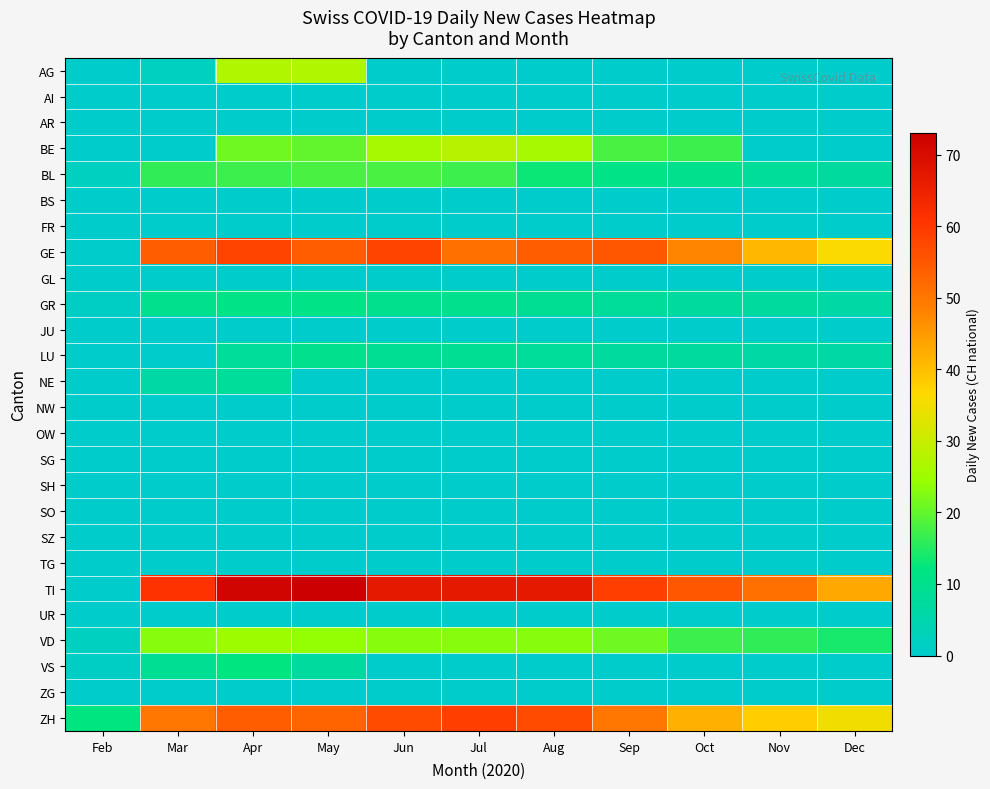

Rank the series by their maximum value, from lowest to highest.

AI, AR, BS, FR, GL, JU, NW, OW, SG, SH, SO, SZ, TG, UR, ZG, NE, LU, GR, VS, BL, VD, AG, BE, GE, ZH, TI